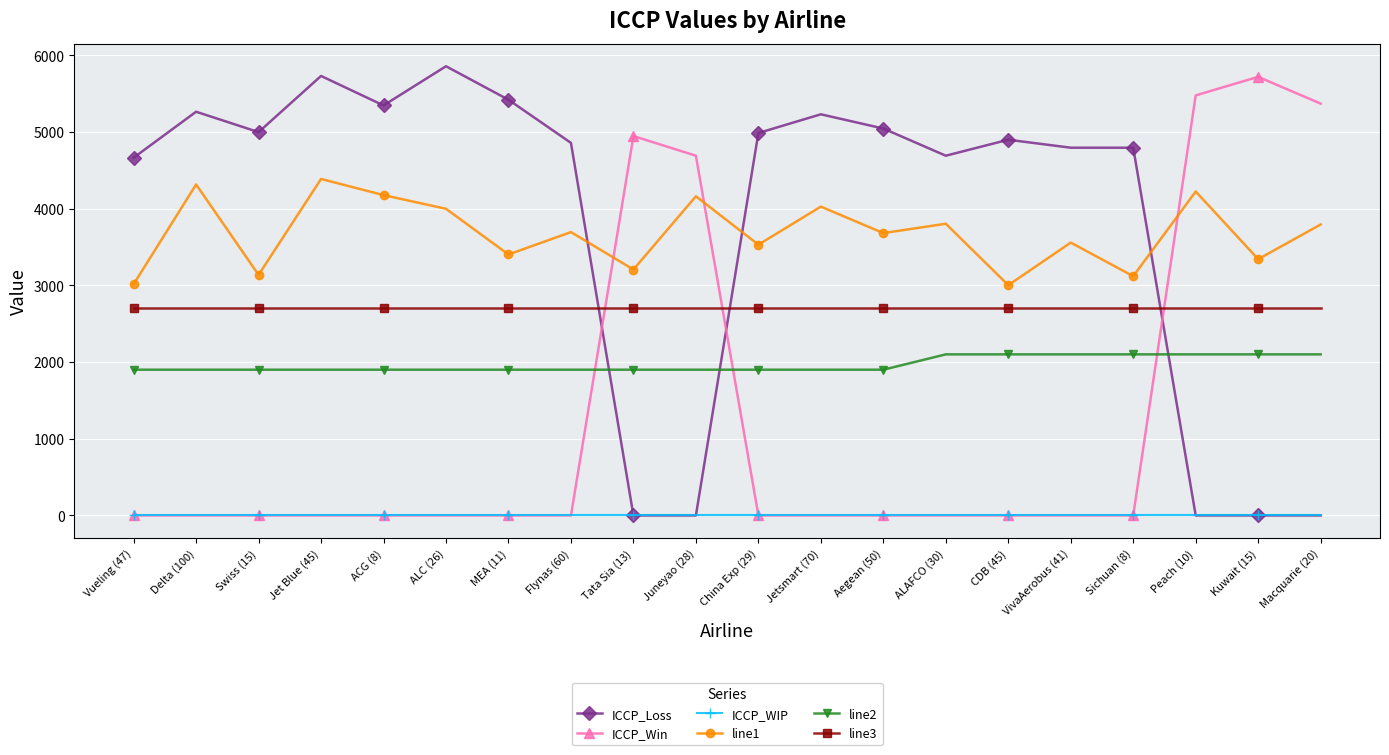

What position from the right is Aegean (50)?

8